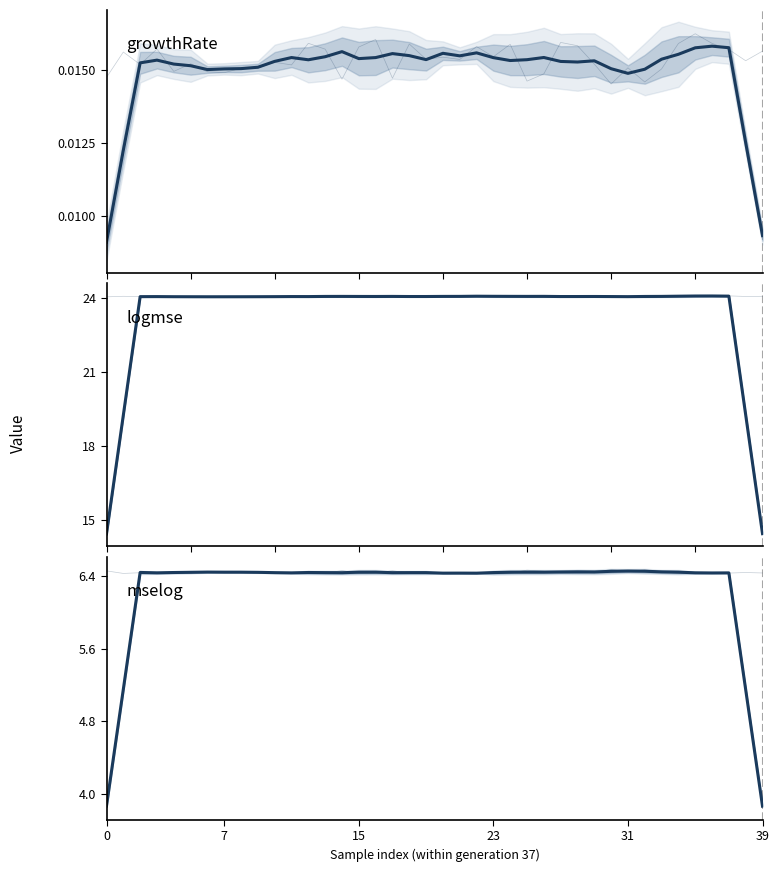

True or false: mselog and growthRate intersect in this chart.

False